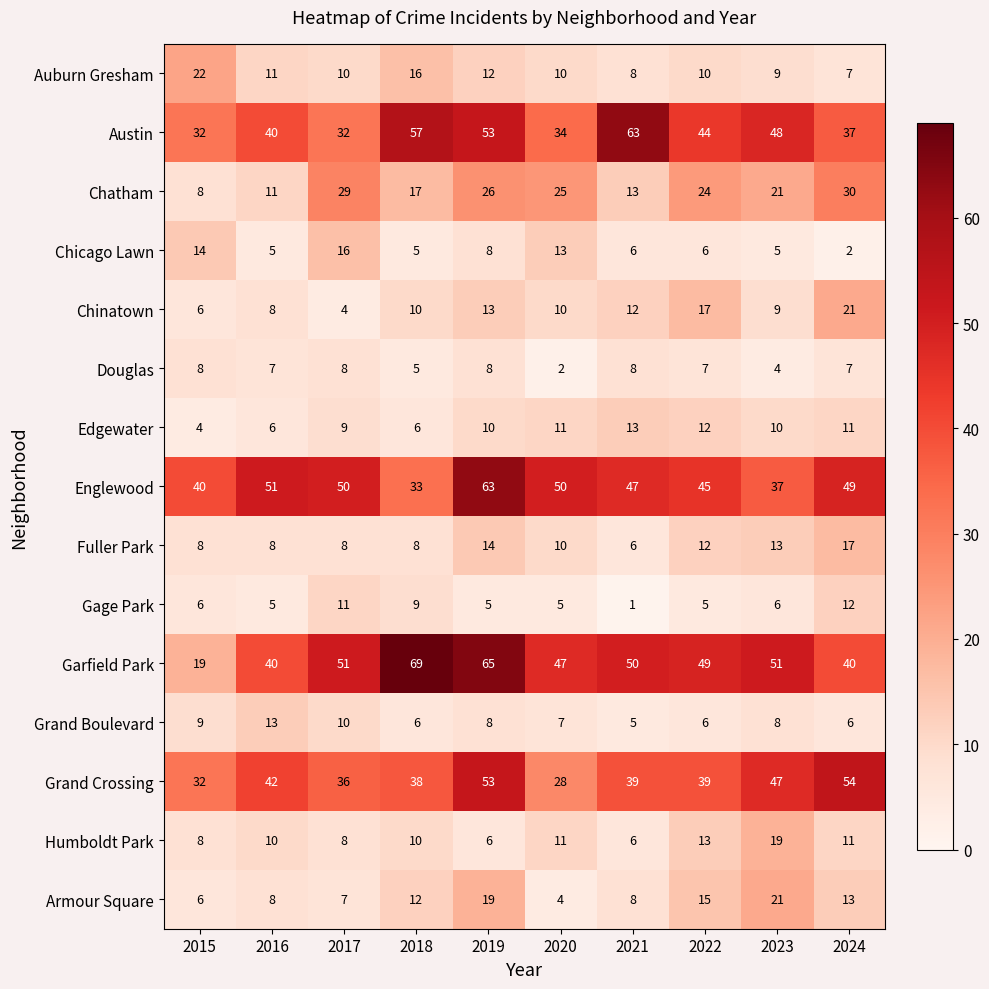

What is the difference between the maximum and second lowest values in the Chicago Lawn series?

11